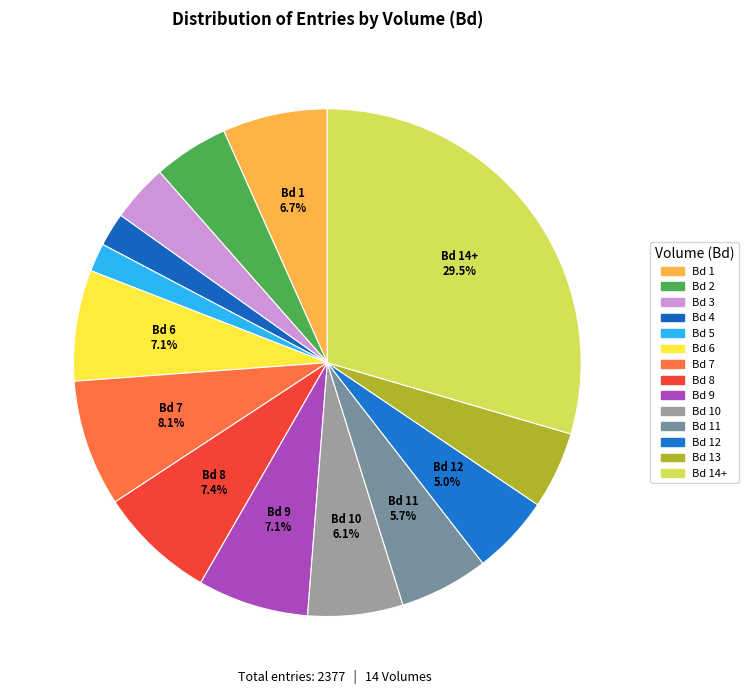

How many segments does this pie chart have?

14